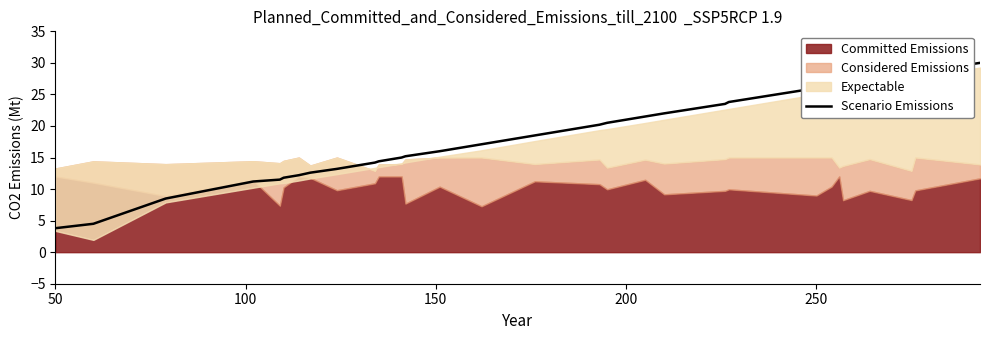

How many data points does each series have?

30